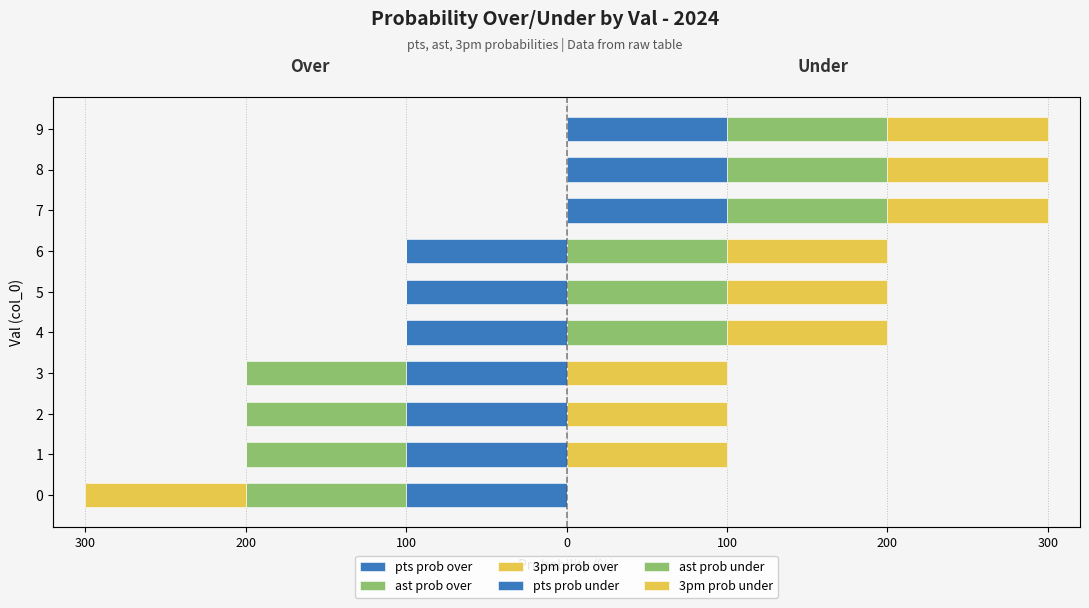

How many values in the ast prob under series are below 100?

4